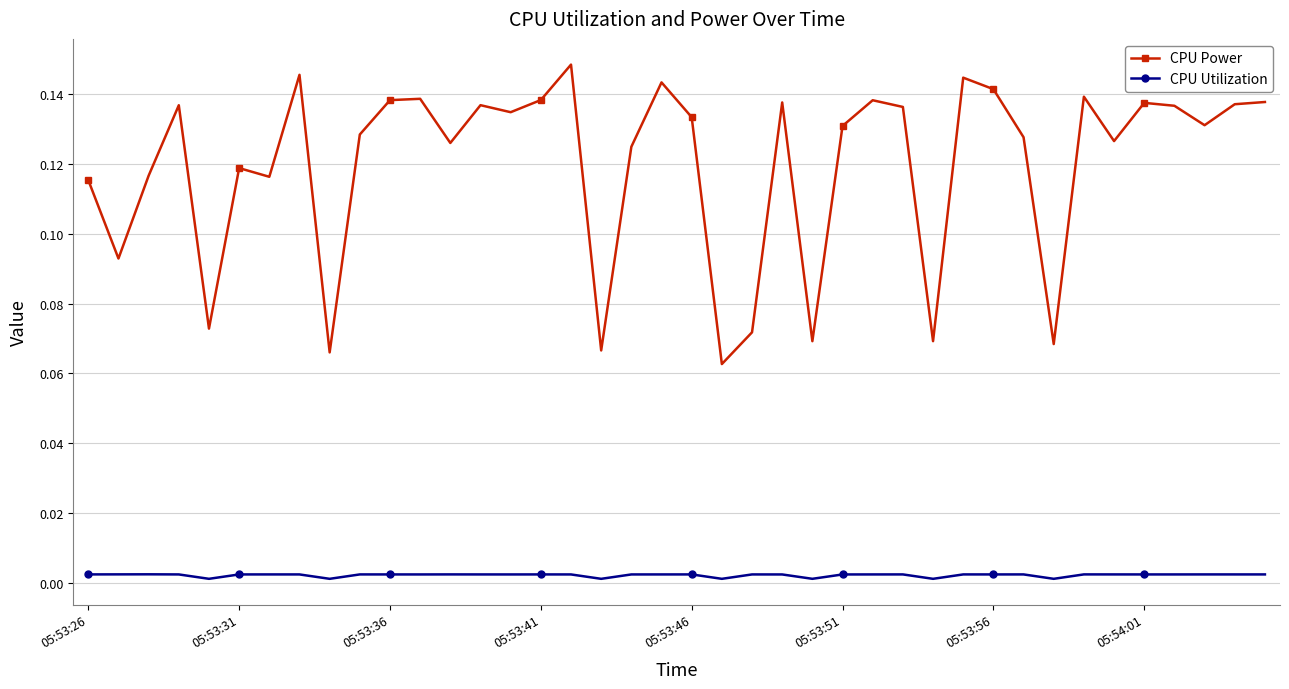

Count the CPU Power values in the range 0 to 1.

40